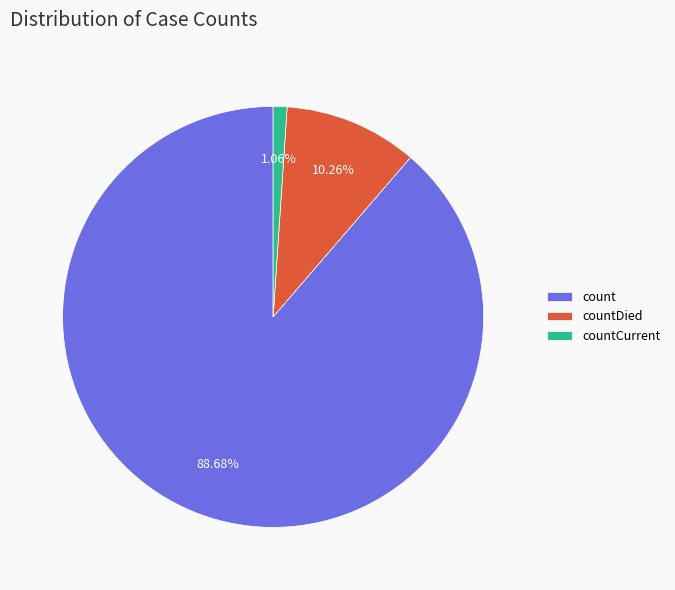

What percentage is the count slice, to the nearest percent?

89%